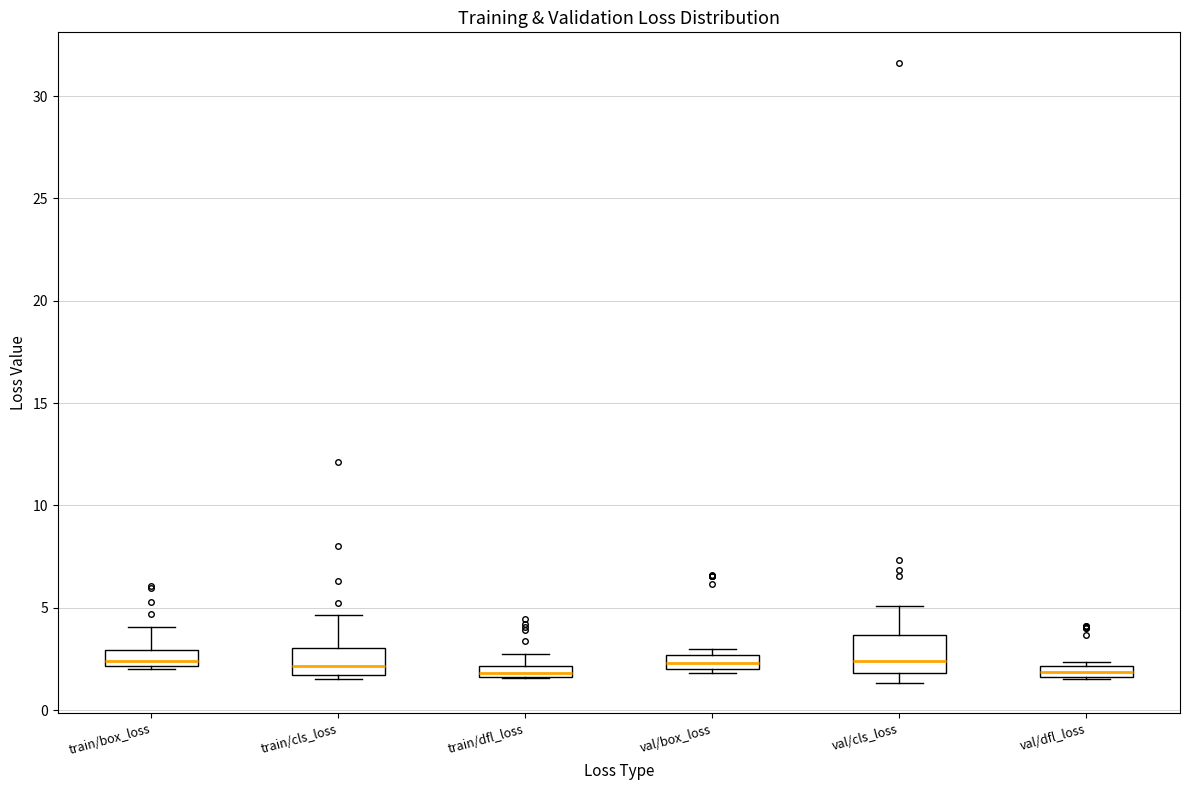

Where is the upper edge of the box for train/box_loss on the y-axis? The values are not printed on the chart, so give them approximately, as read against the axis.

3.0